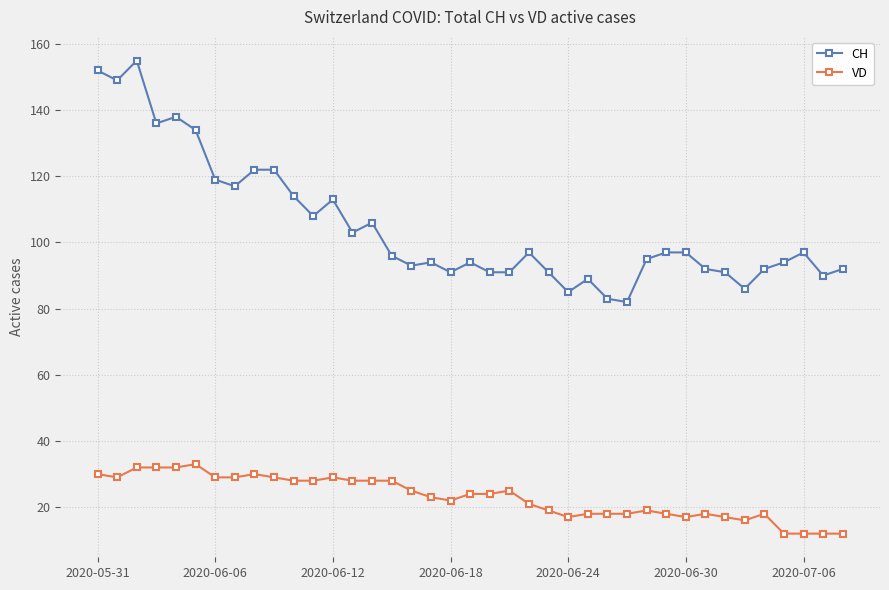

Reading left to right, extract all data points from this chart.

CH: 152	149	155	136	138	134	119	117	122	122	114	108	113	103	106	96	93	94	91	94	91	91	97	91	85	89	83	82	95	97	97	92	91	86	92	94	97	90	92
VD: 30	29	32	32	32	33	29	29	30	29	28	28	29	28	28	28	25	23	22	24	24	25	21	19	17	18	18	18	19	18	17	18	17	16	18	12	12	12	12